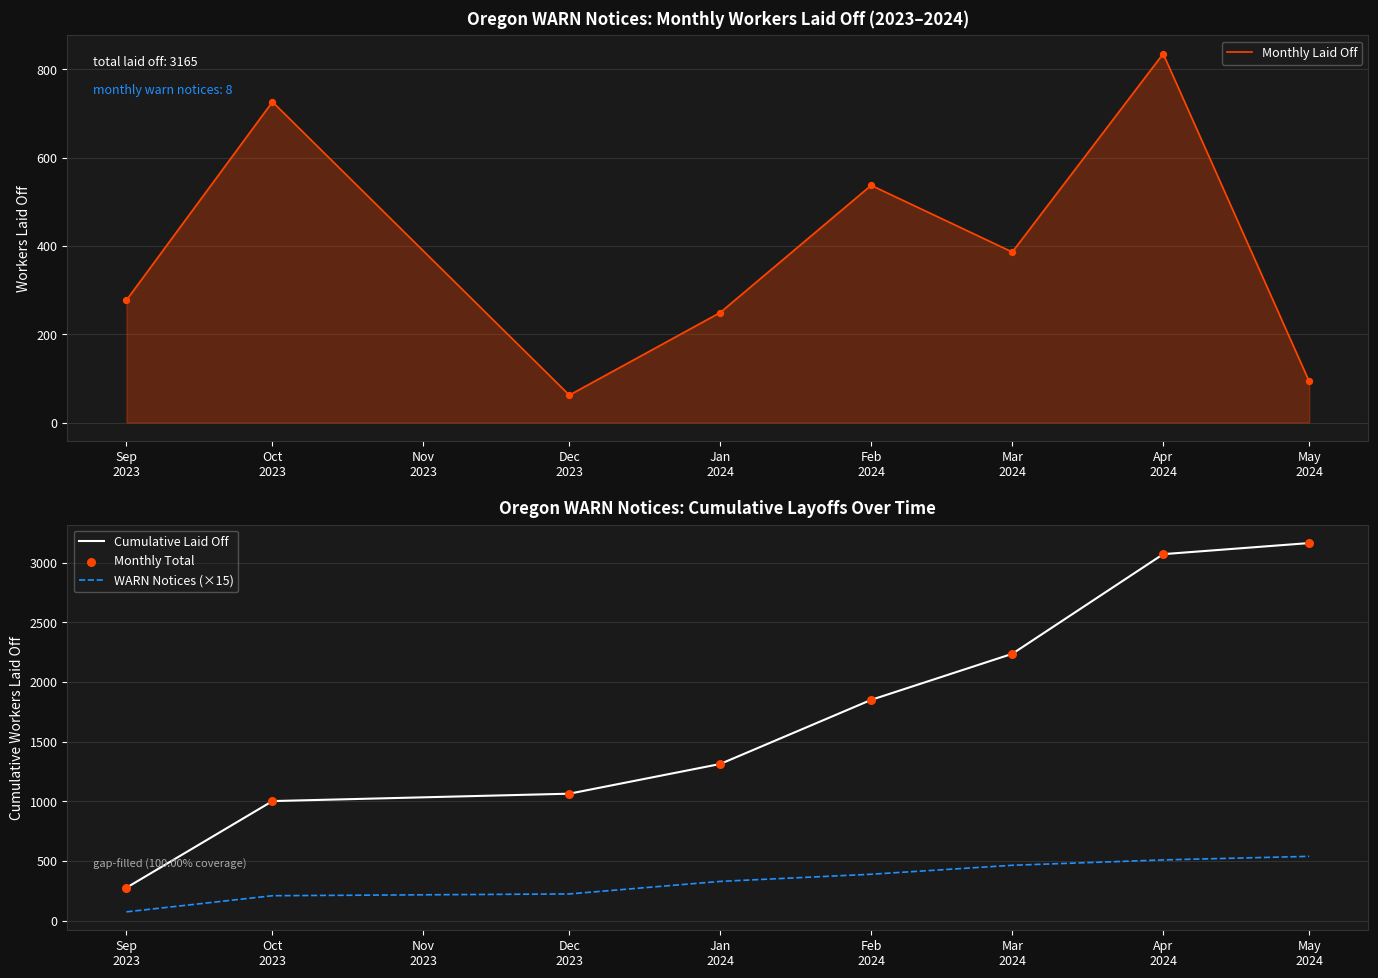

Which series reaches the maximum Y coordinate?

Cumulative Laid Off